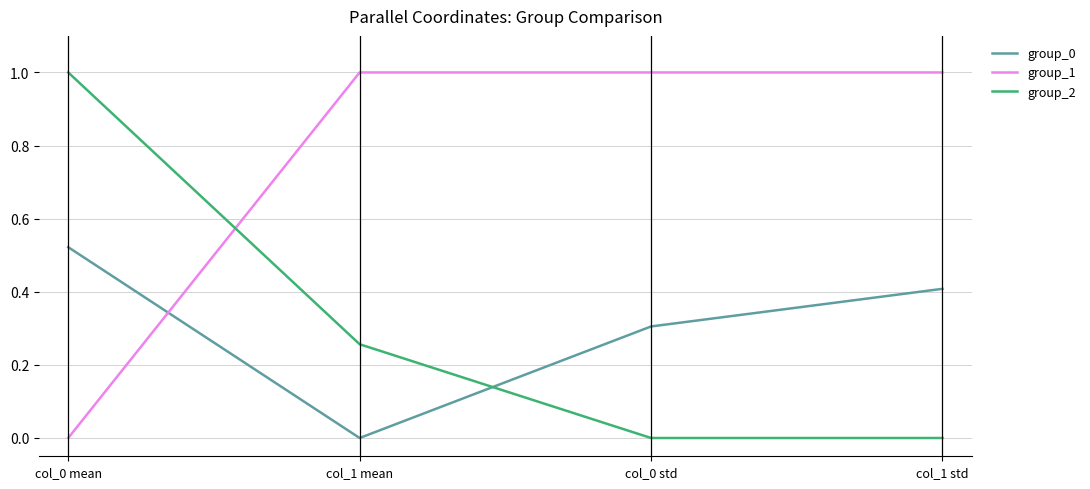

Between which two adjacent categories do group_1 and group_2 first intersect?

col_0 mean and col_1 mean